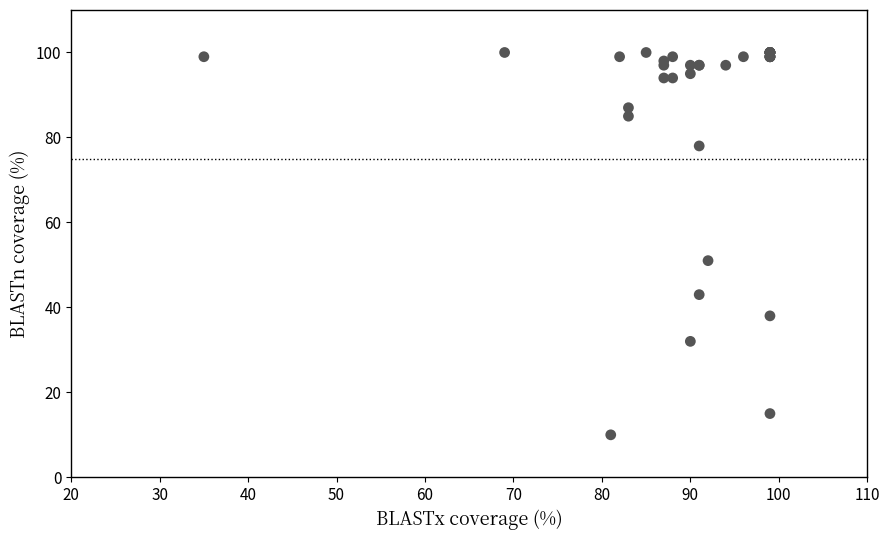

What Y value in the scatter plot is closest to 55?

51